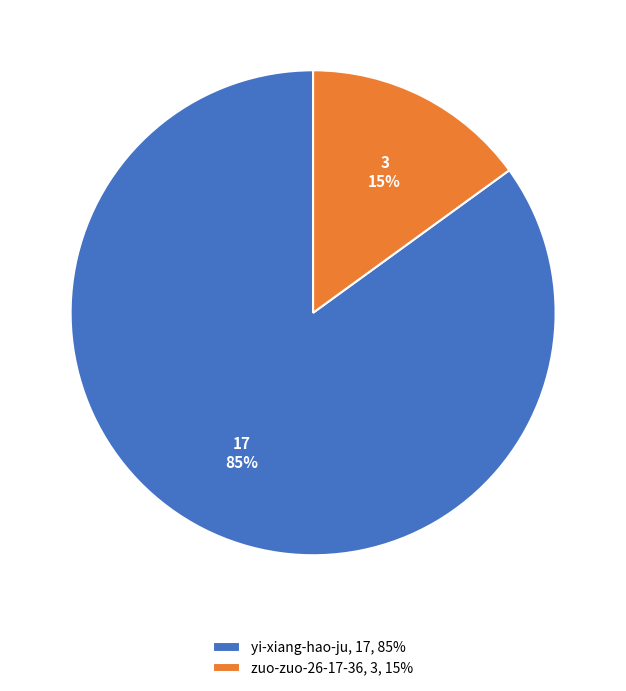

Combined, do yi-xiang-hao-ju, 17, 85% and zuo-zuo-26-17-36, 3, 15% account for over 50%?

Yes